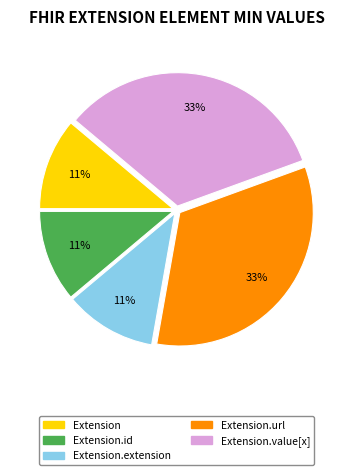

Is there a majority slice in this chart?

No